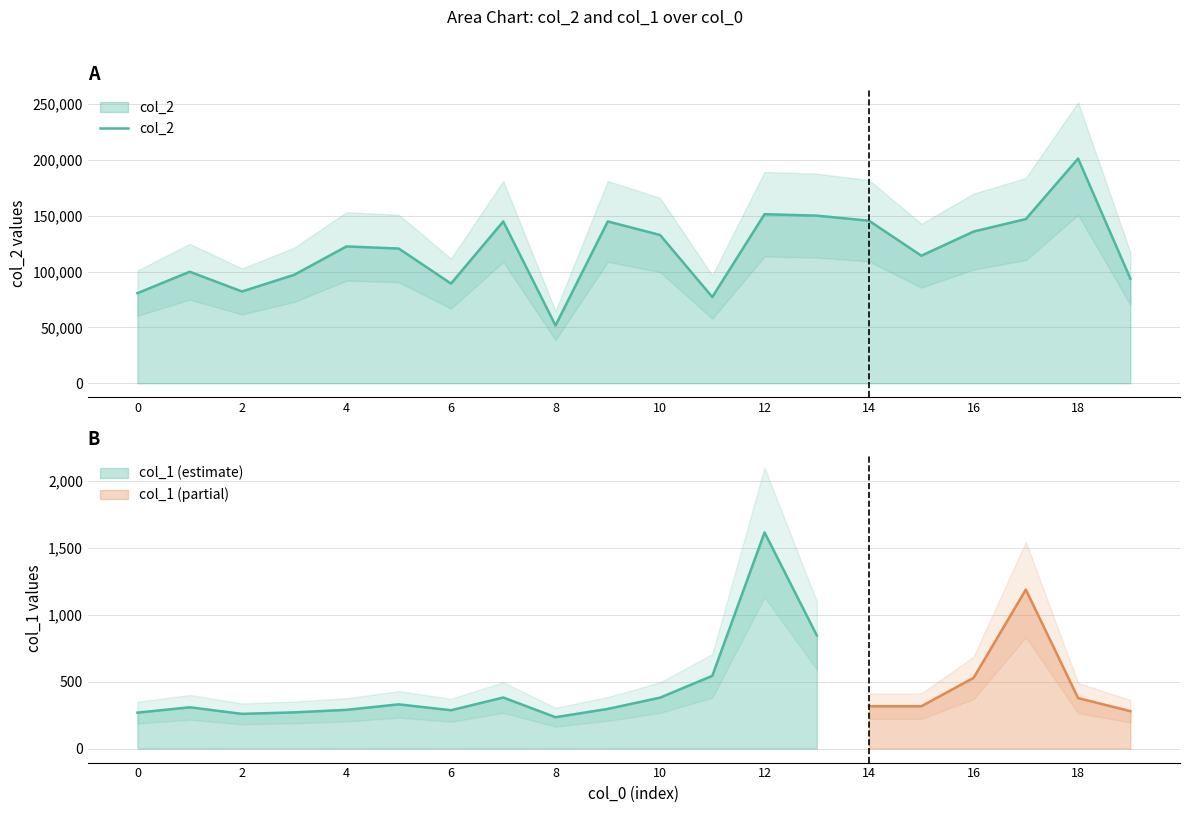

What is the value of the 15th point from the left?

144834